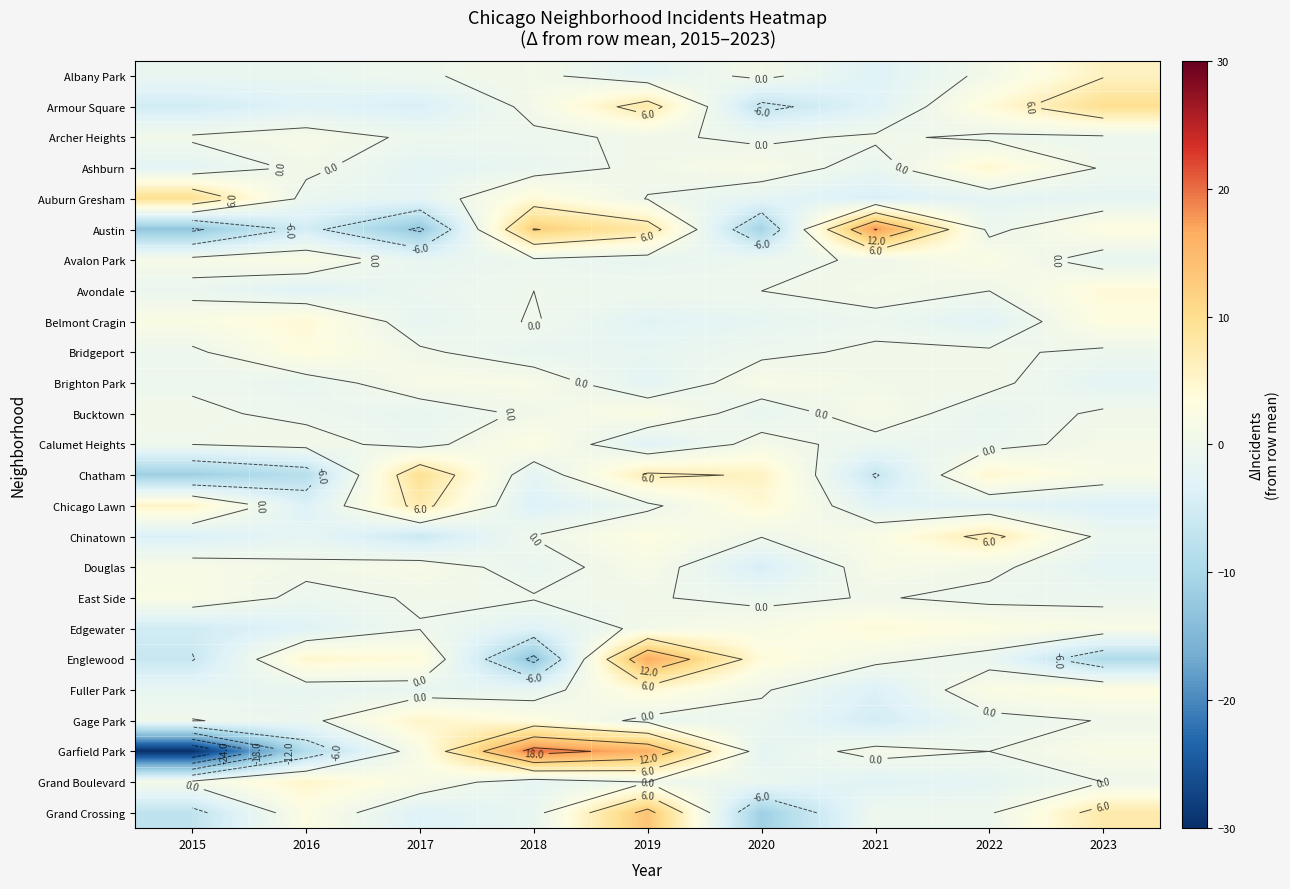

Between 2023 and 2022, which is larger?

2023